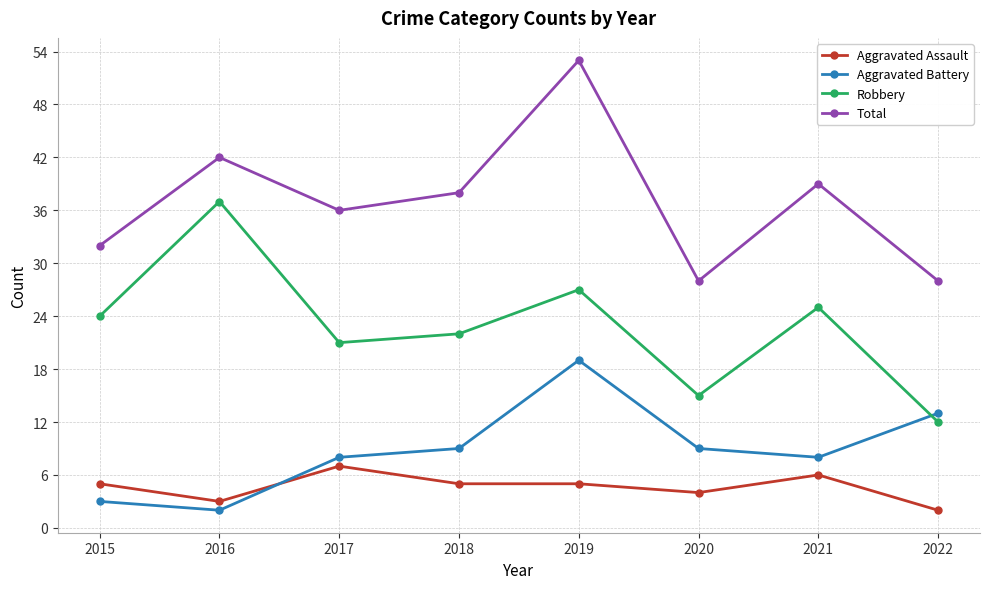

How many lines are shown in the chart?

4